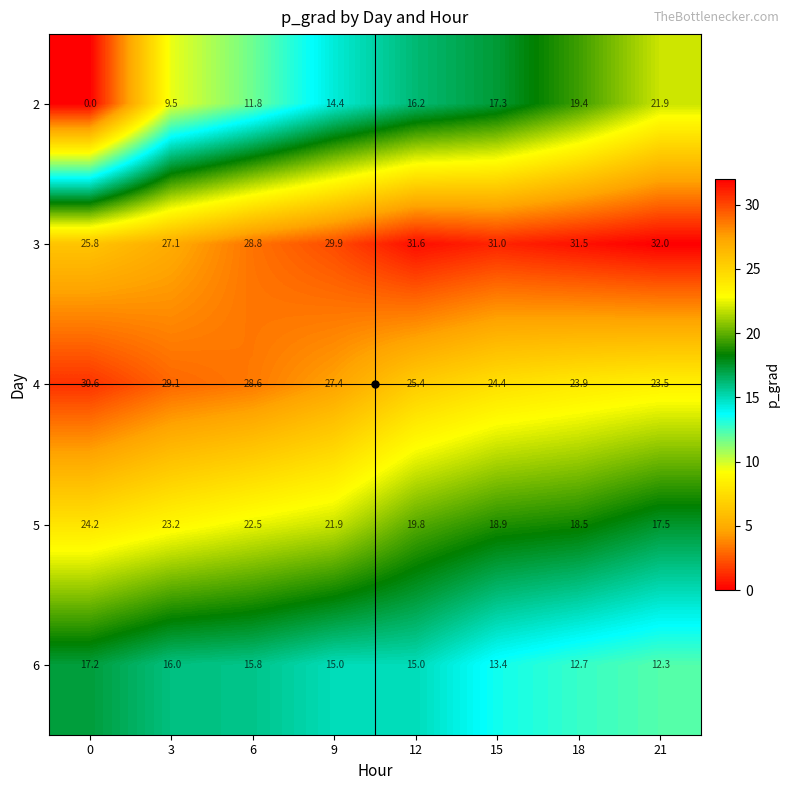

Which series has the widest spread of values?

2